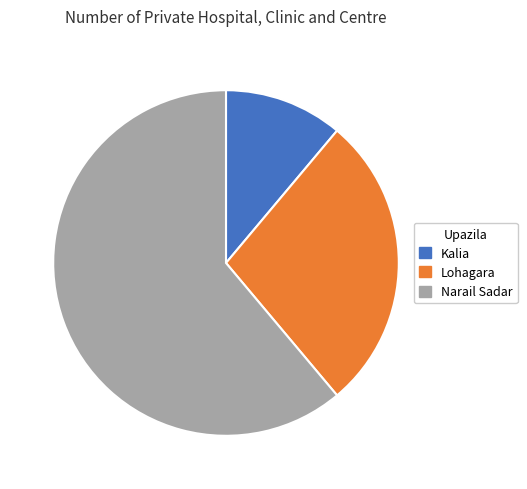

Count the number of slices in the pie.

3